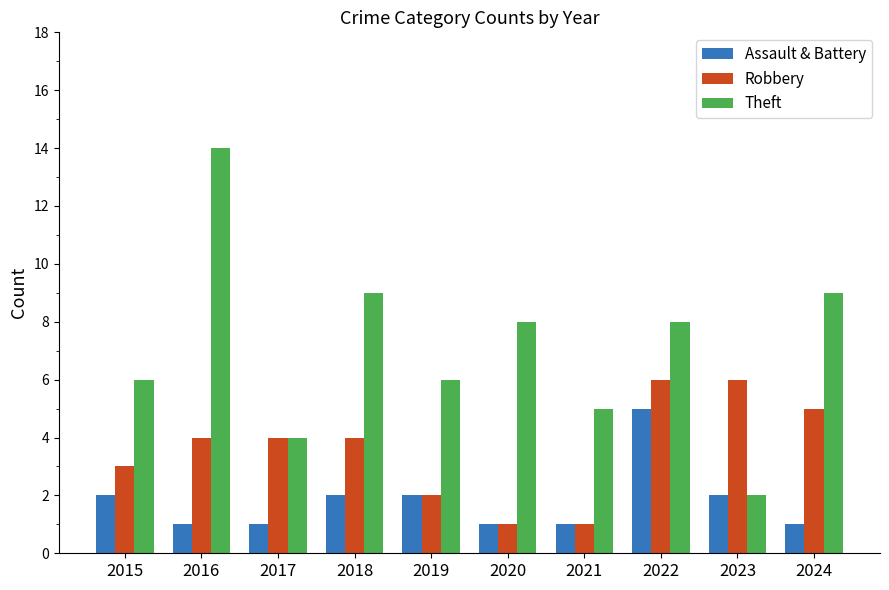

What is the value of the Assault & Battery bar at the 8th from the left?

5